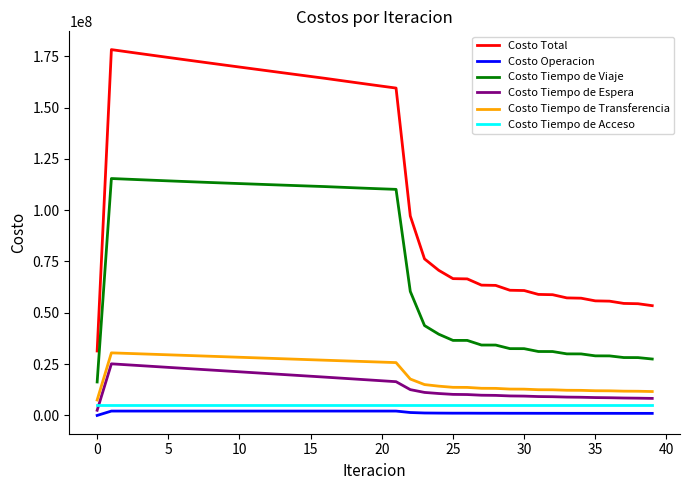

True or false: Costo Tiempo de Viaje and Costo Tiempo de Transferencia cross at least once.

False